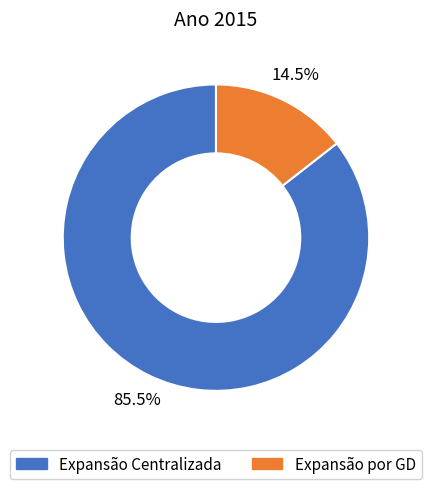

What is the ratio of the value at Expansão Centralizada to the value at Expansão por GD?

5.9